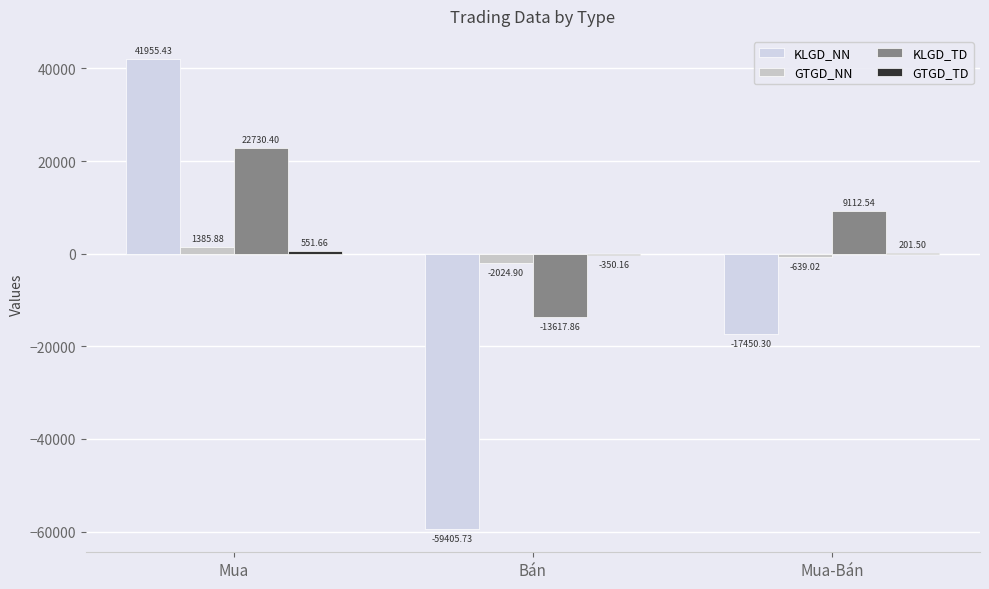

Does the chart contain stacked bars?

No